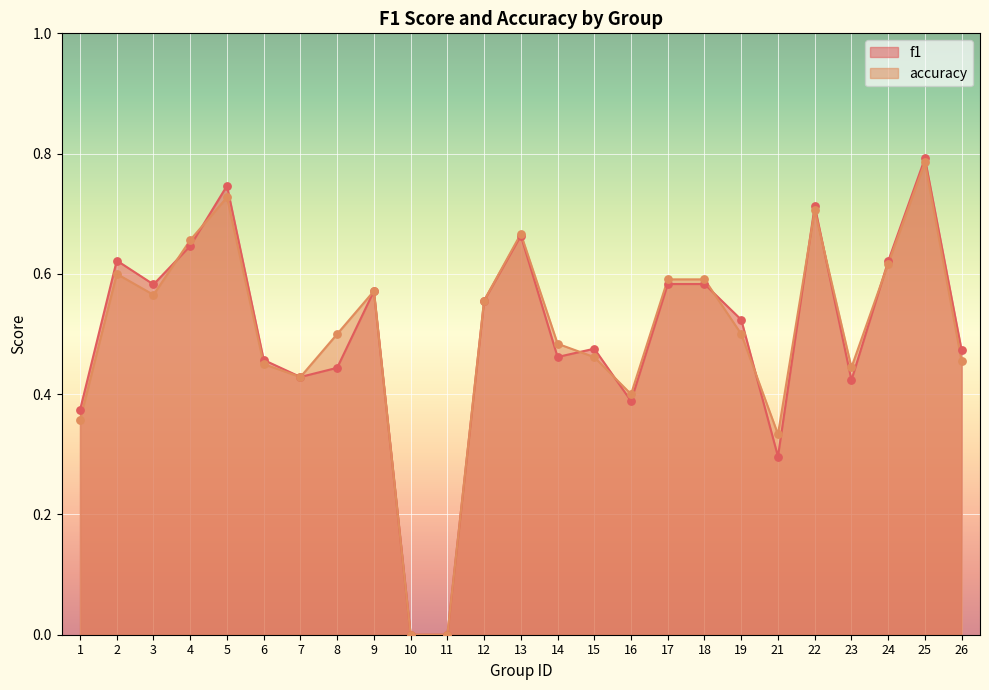

Which series reaches the maximum Y coordinate?

f1